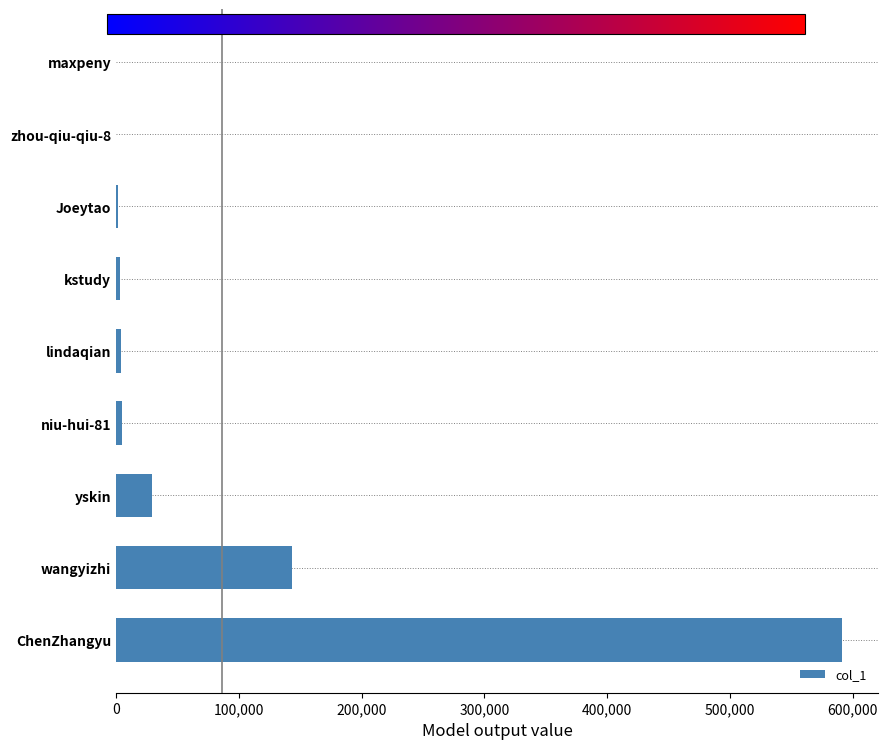

What is the sum of all values?

778988